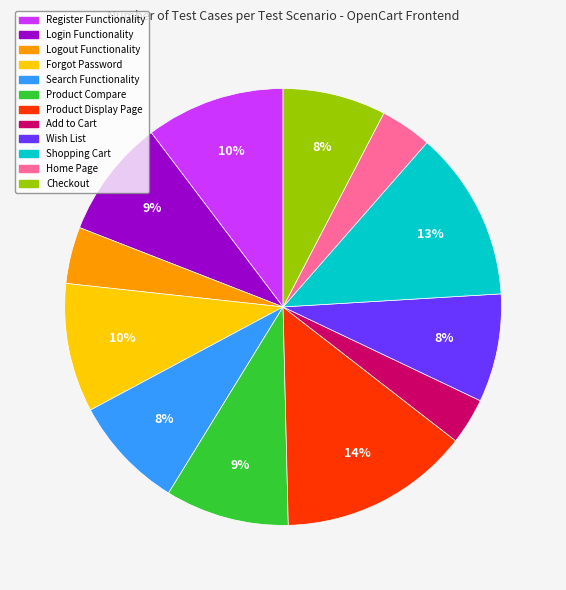

Do Wish List and Checkout together represent more than half of the pie?

No